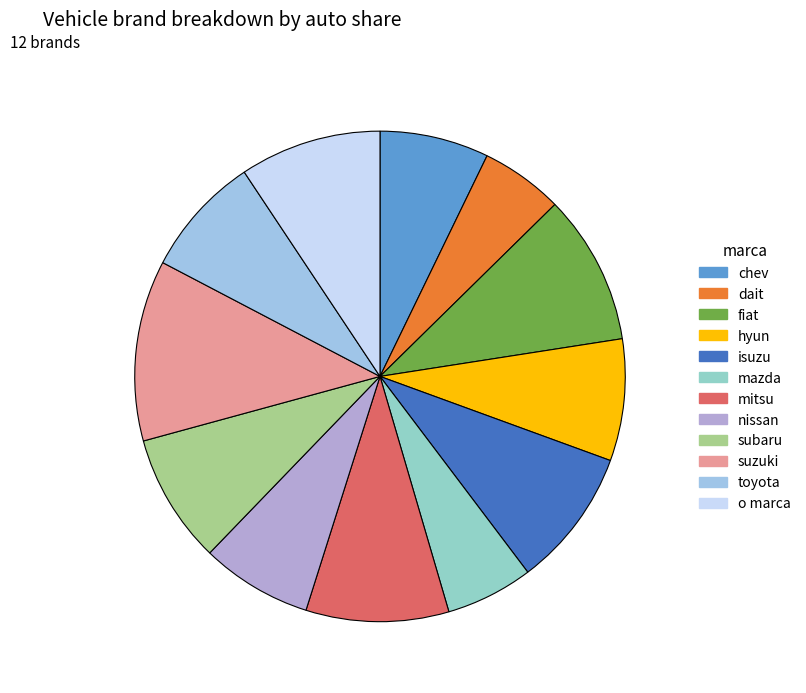

How many segments does this pie chart have?

12